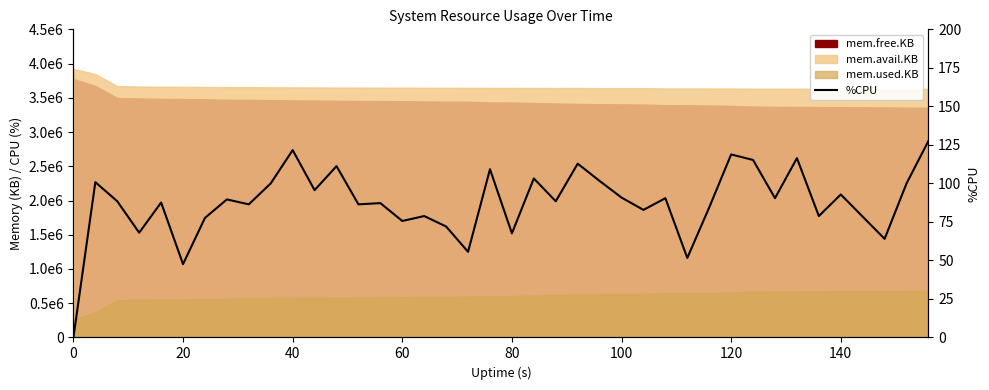

How many data points are above 88?

21